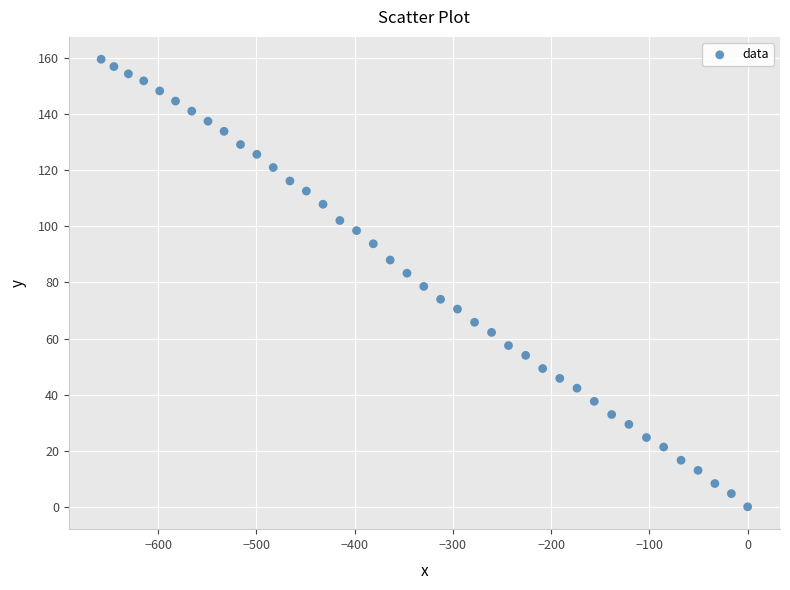

What is the range of X values (max minus min)?

657.9